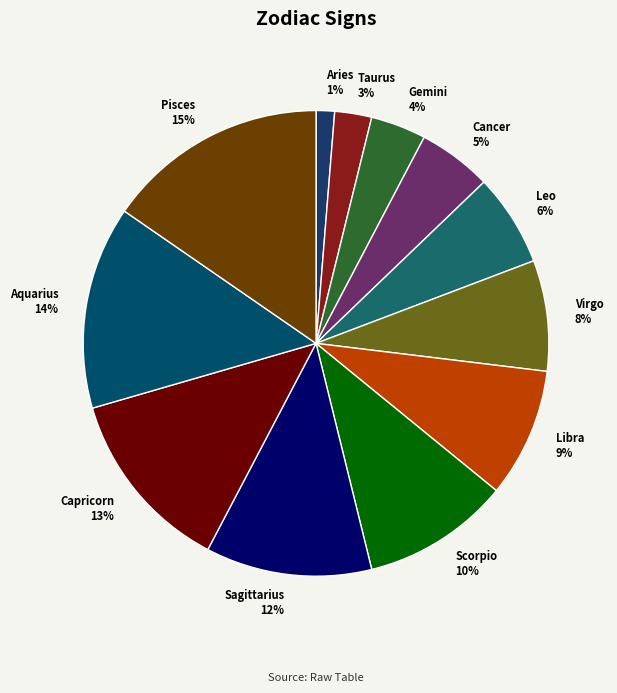

Do Capricorn and Virgo together represent more than half of the pie?

No